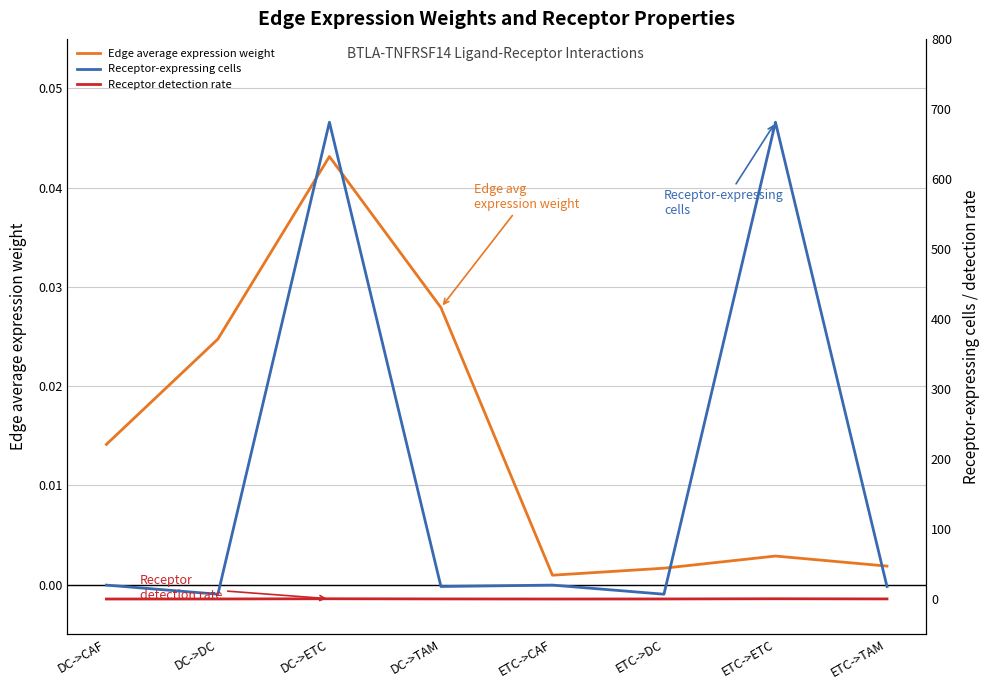

How many data points in Receptor-expressing cells are above 20?

2